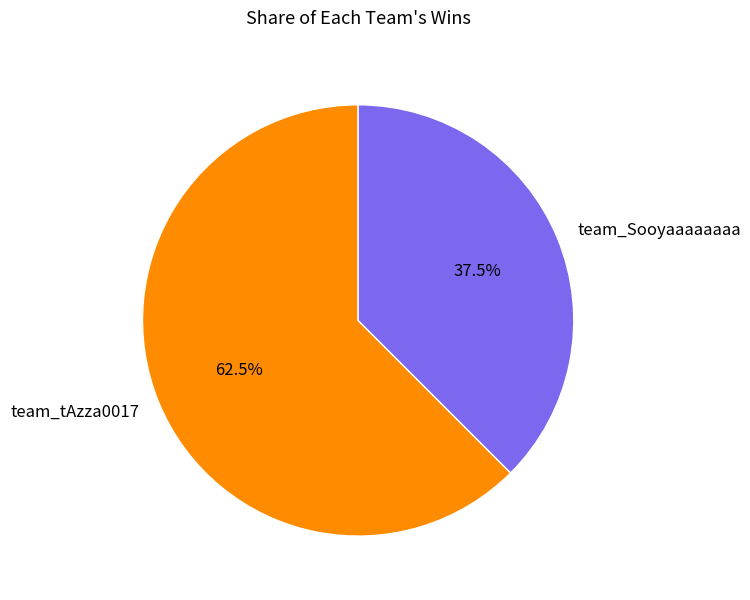

What is the largest slice in the pie chart?

team_tAzza0017